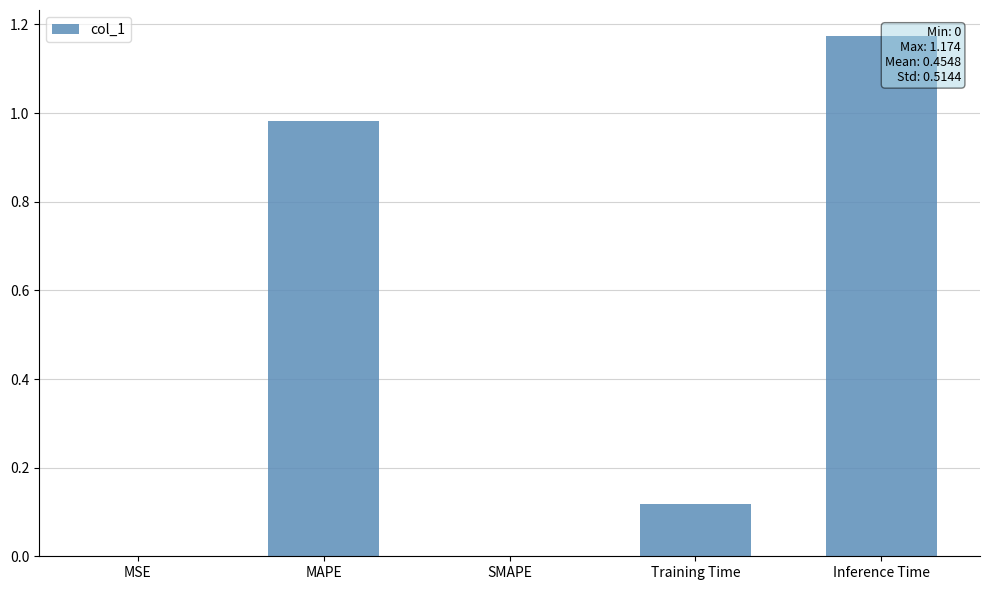

The chart shows a value of 0.0 at MSE. True or false?

True